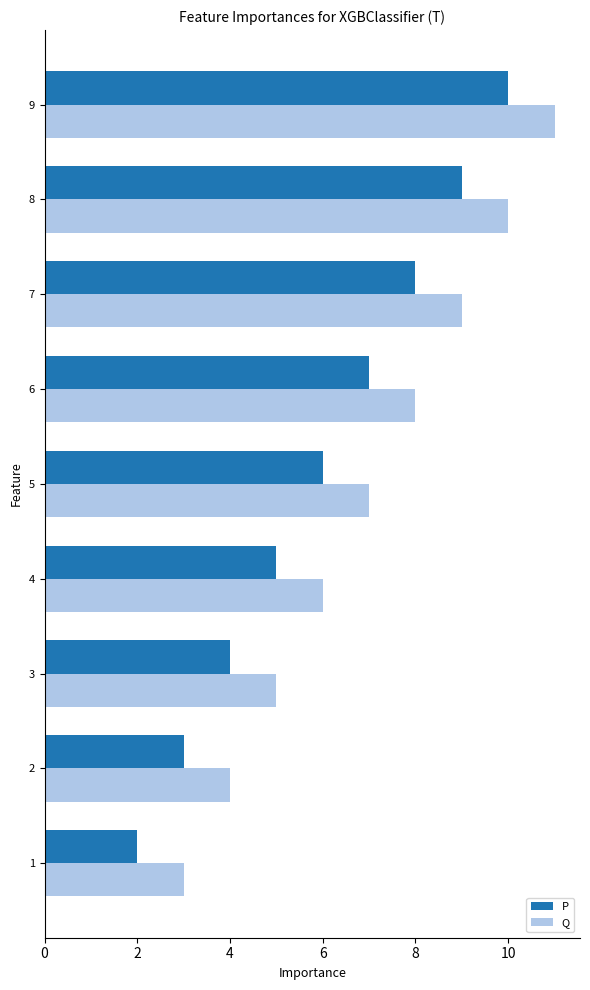

What value does the P series have at 6?

7